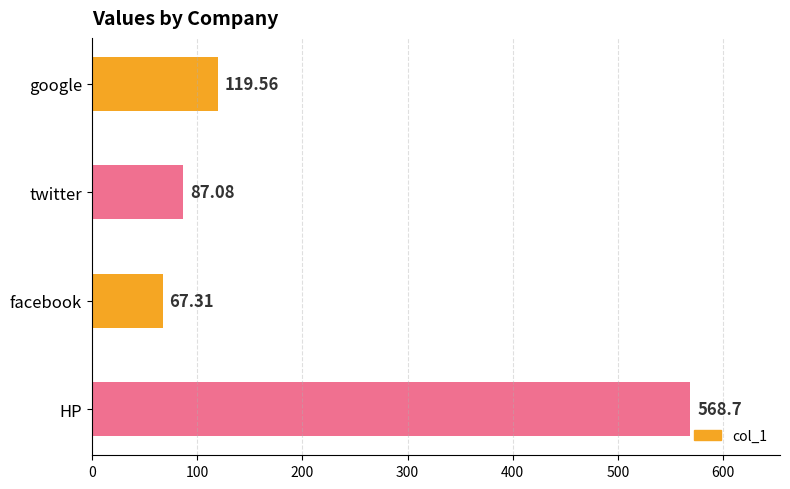

Rank the categories by value from highest to lowest.

HP, google, twitter, facebook